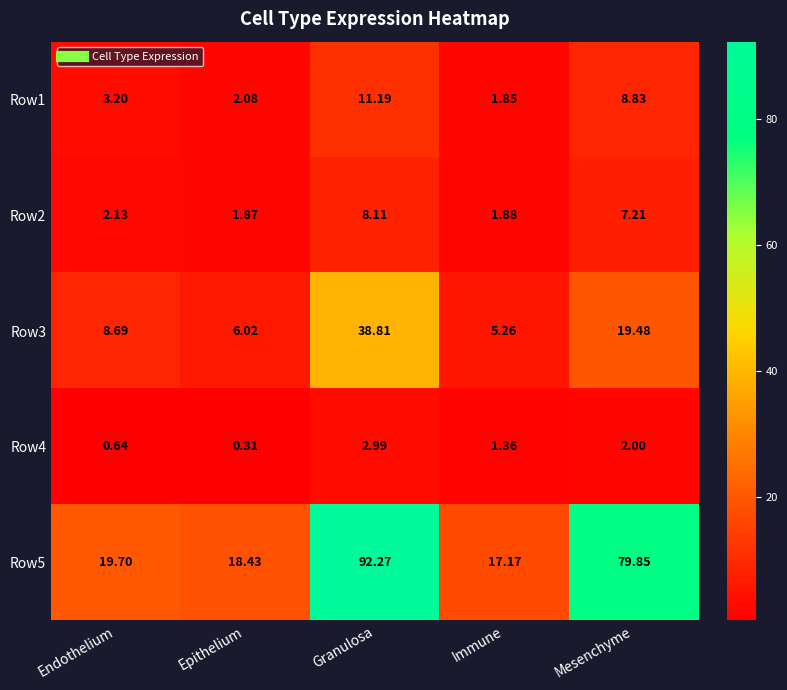

At which label is Row5 closest to 54?

Mesenchyme